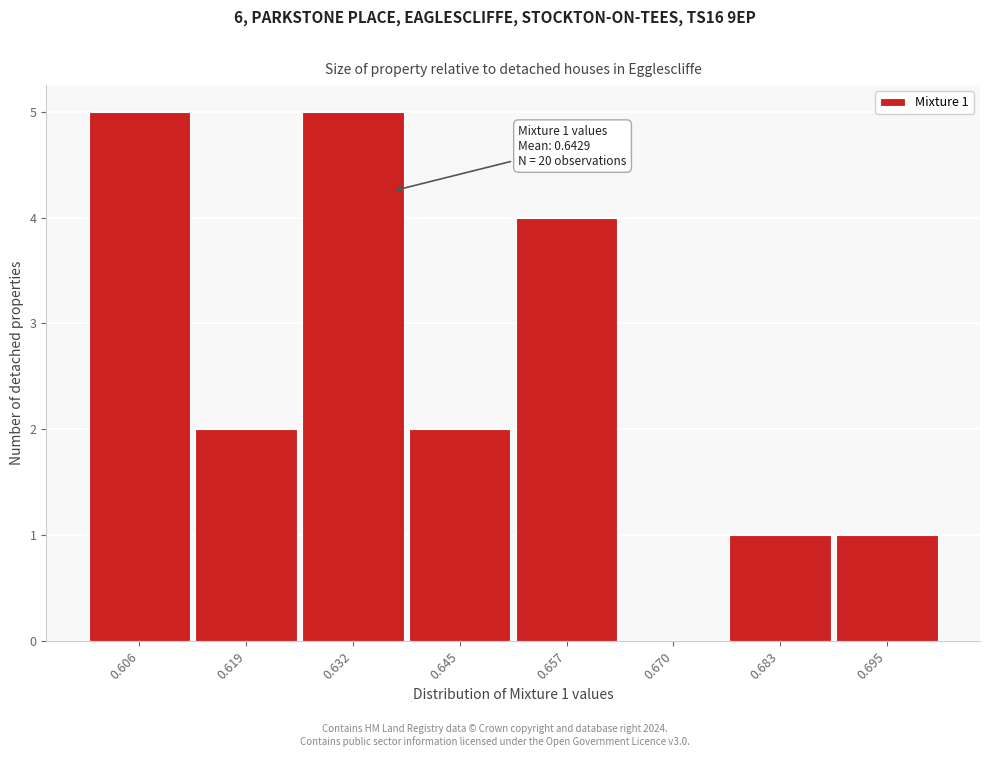

Reading left to right, extract all data points from this chart.

0.606=5	0.619=2	0.632=5	0.645=2	0.657=4	0.670=0	0.683=1	0.695=1